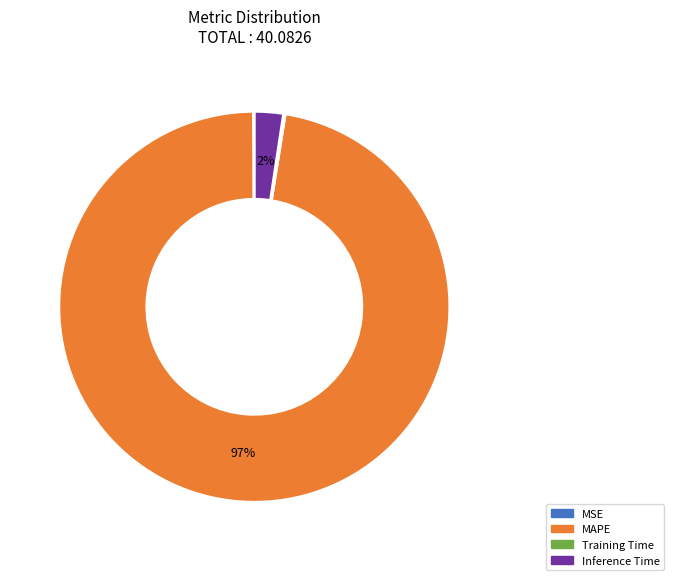

Which category has the biggest portion of the pie?

MAPE